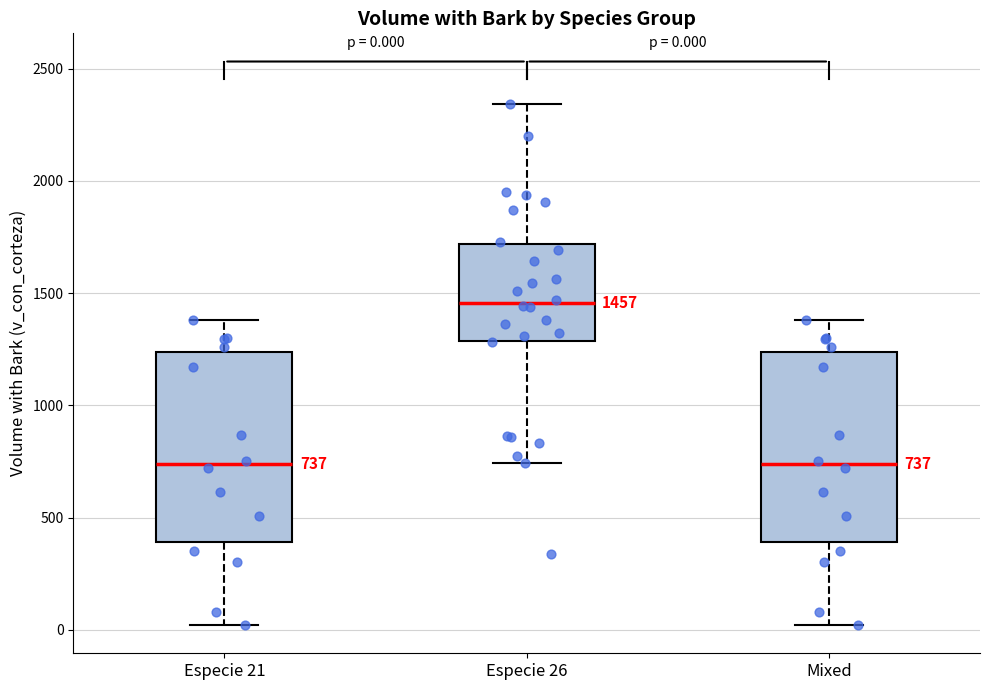

Which box has the highest median line?

Especie 26